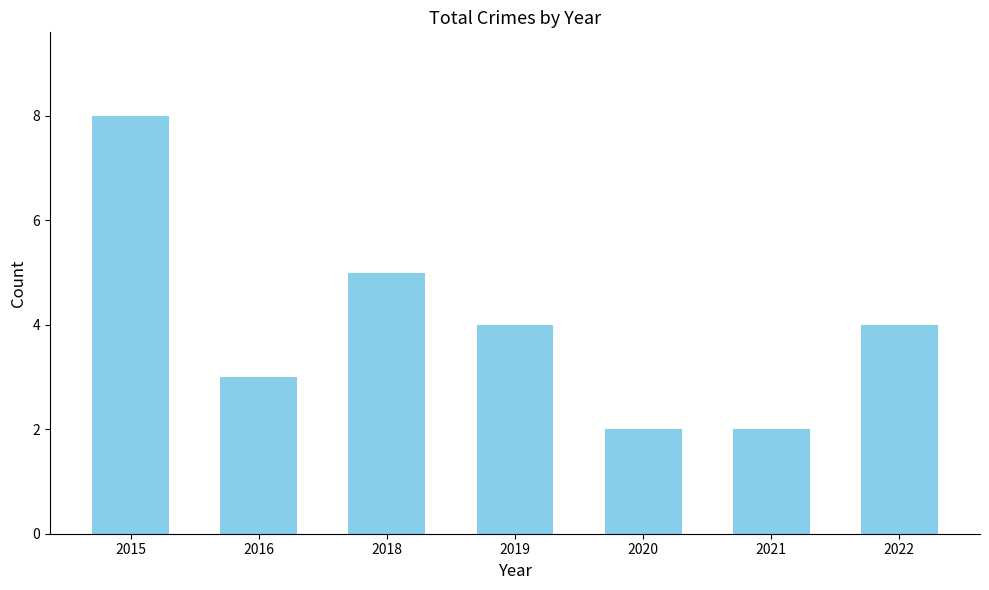

Reading left to right, transcribe all the data shown in this chart.

2015=8	2016=3	2018=5	2019=4	2020=2	2021=2	2022=4